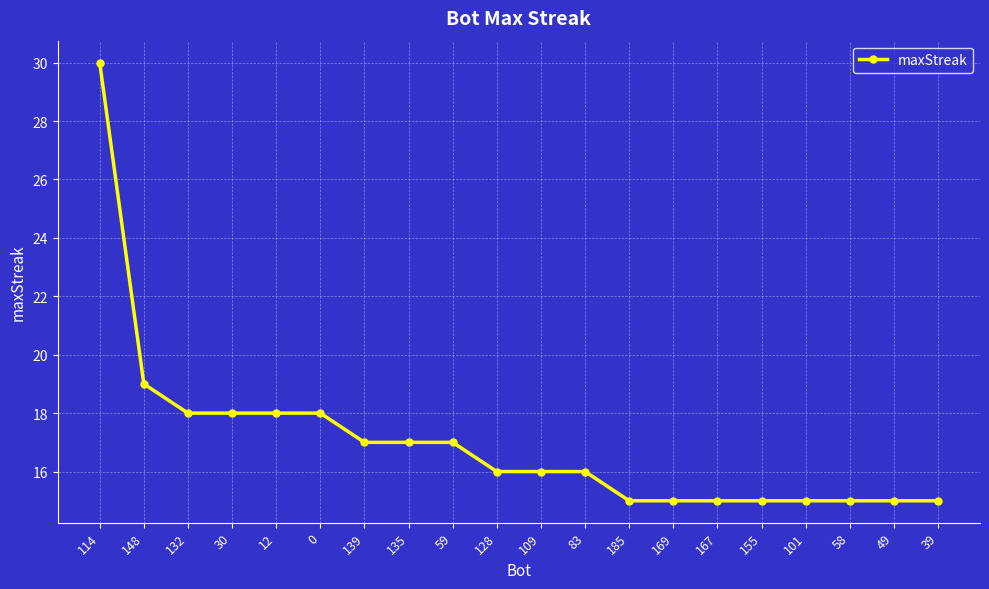

Approximately how many times larger is the value at 109 compared to 101?

1.1